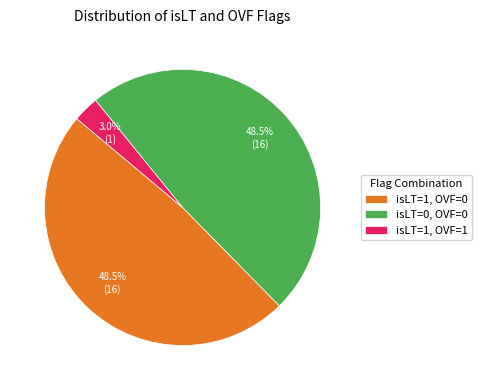

To the nearest percent, what is the average slice percentage?

33%